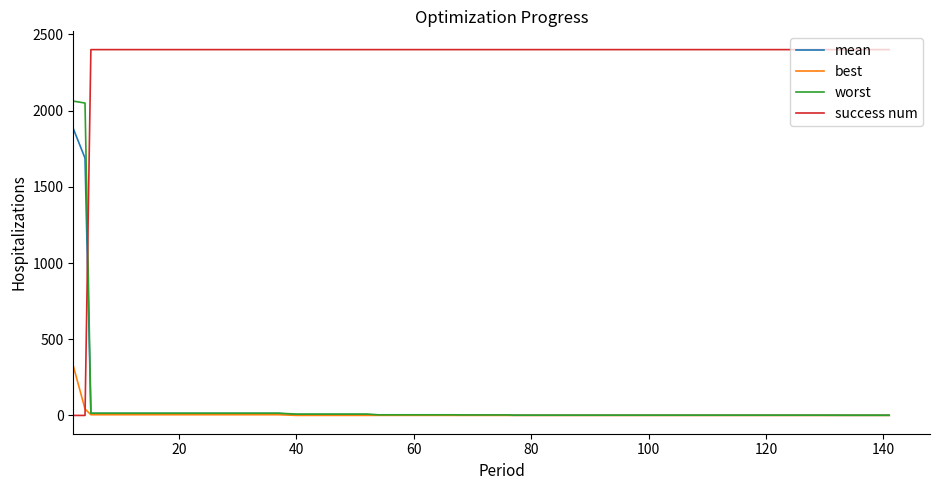

How many lines are shown in the chart?

4